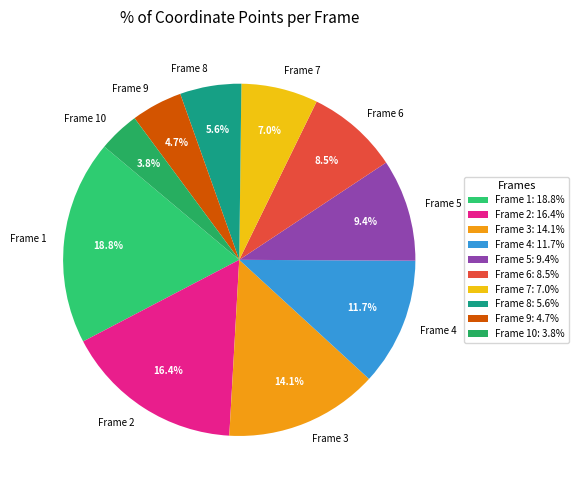

Between Frame 6 and Frame 2, which is larger?

Frame 2